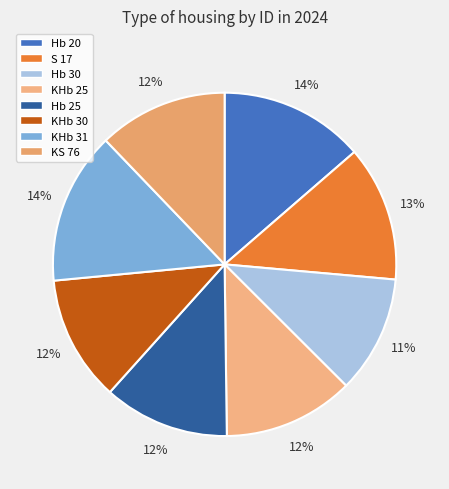

Count the number of slices in the pie.

8